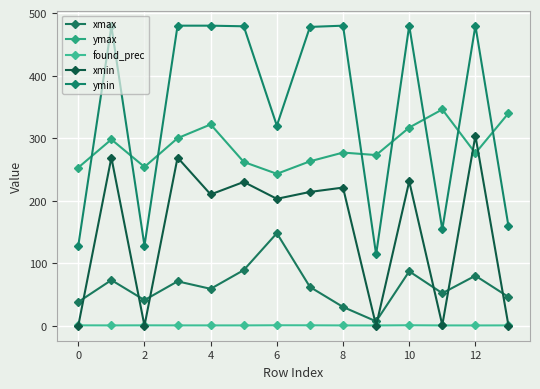

Count the number of categories in the chart.

14